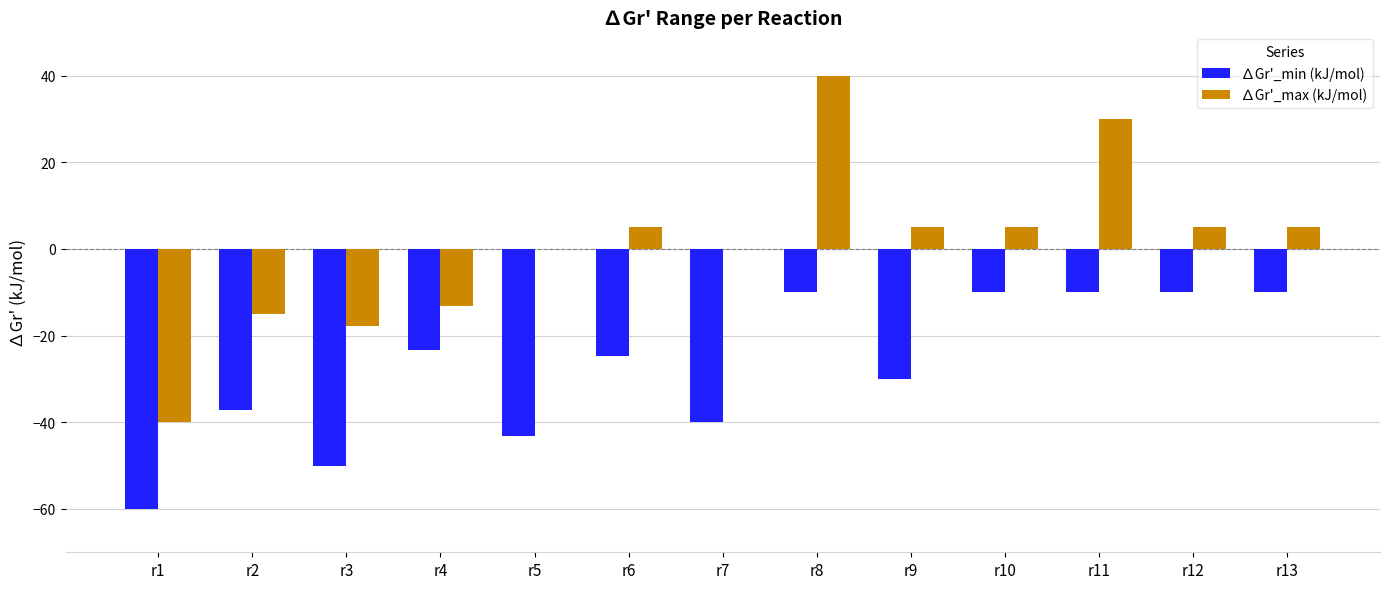

At which category does the chart reach its peak across all series?

r8